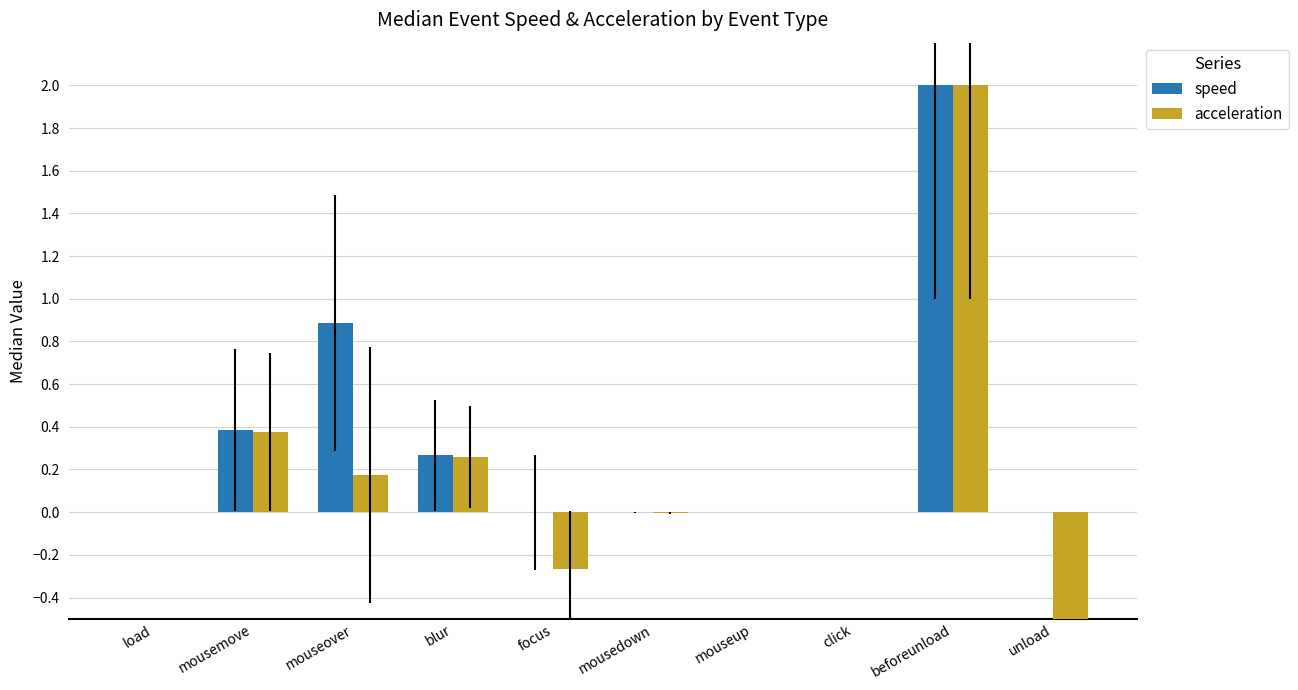

What is the average value of the speed series?

0.4